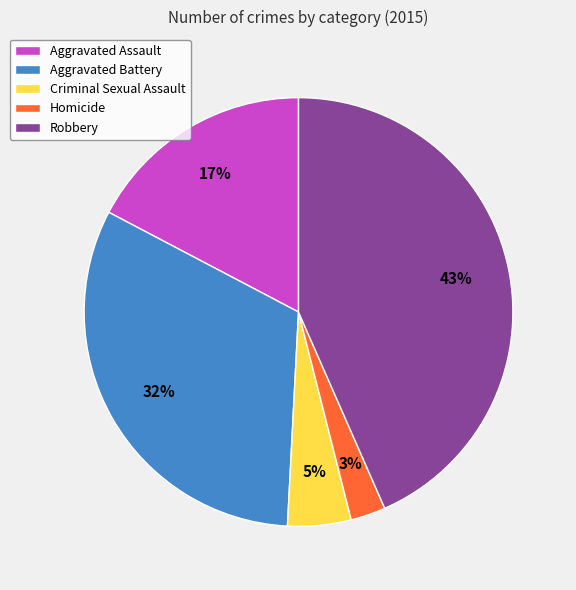

To the nearest percent, what is the average slice percentage?

20%